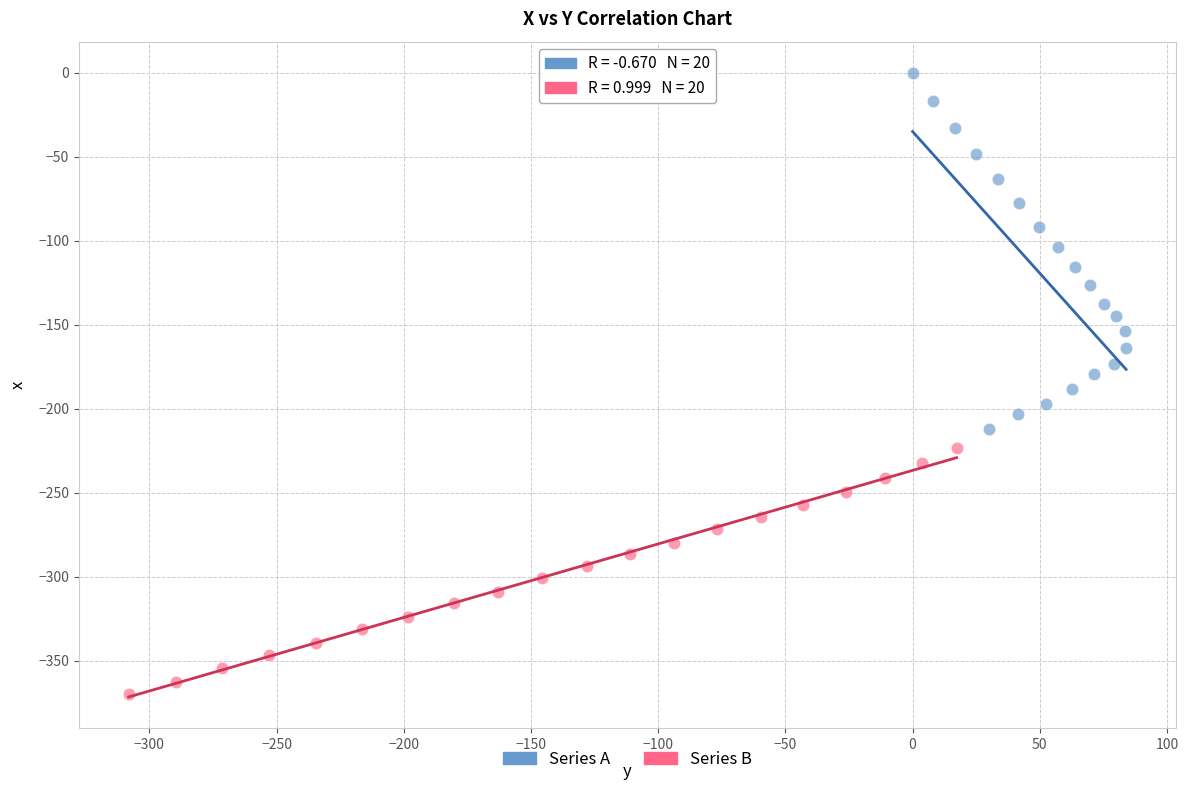

Which series contains the lowest Y value?

Series B